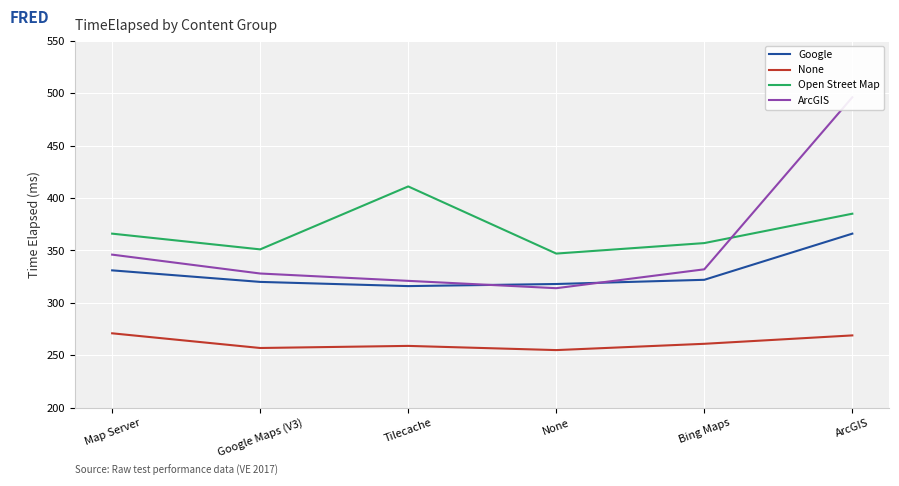

The None series shows 271 at Map Server. True or false?

True